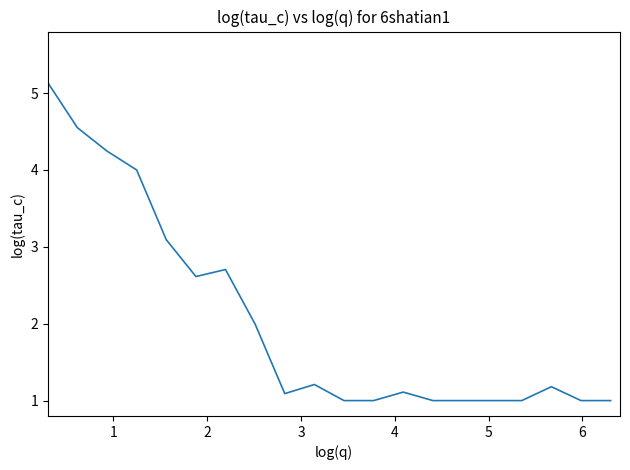

What is the minimum value shown in the chart?

1.0